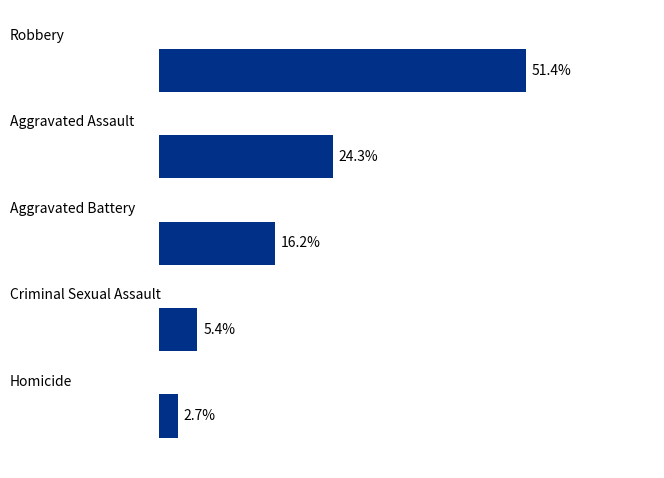

Does the chart contain any negative values?

No